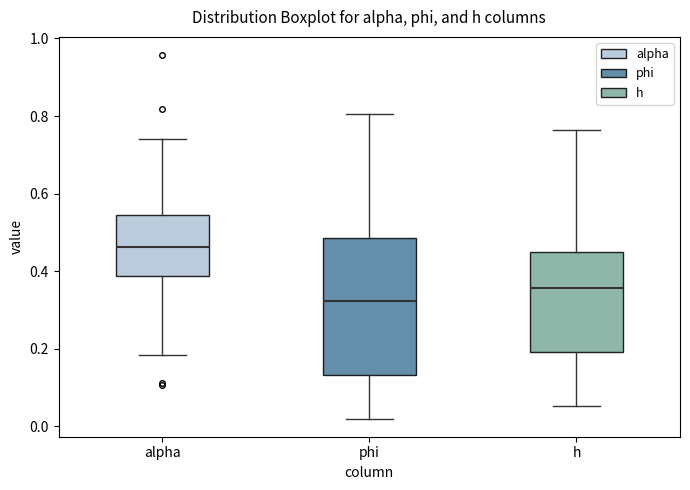

Which box has the lowest median line?

phi